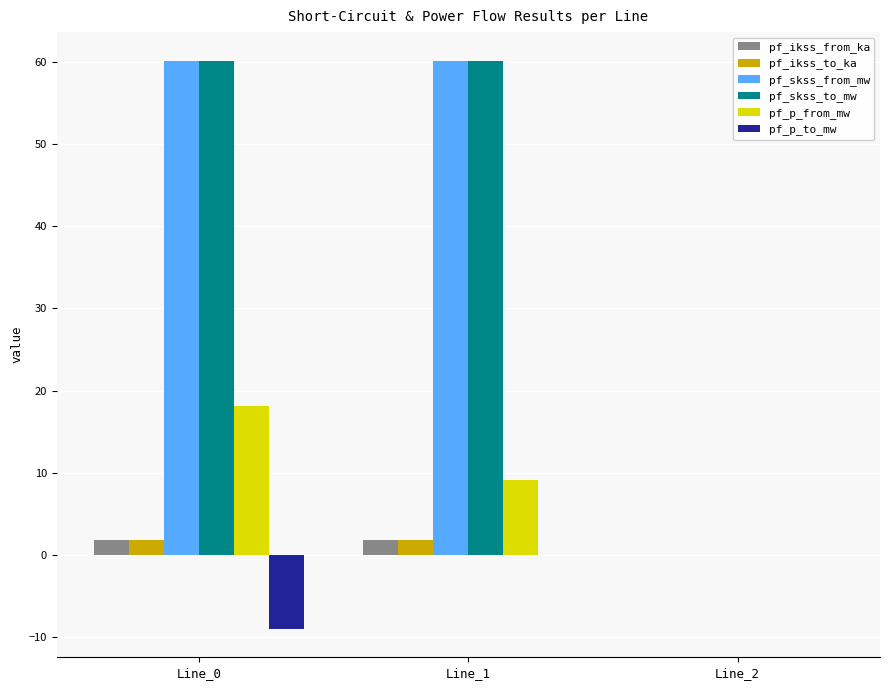

How many groups of bars are there?

3